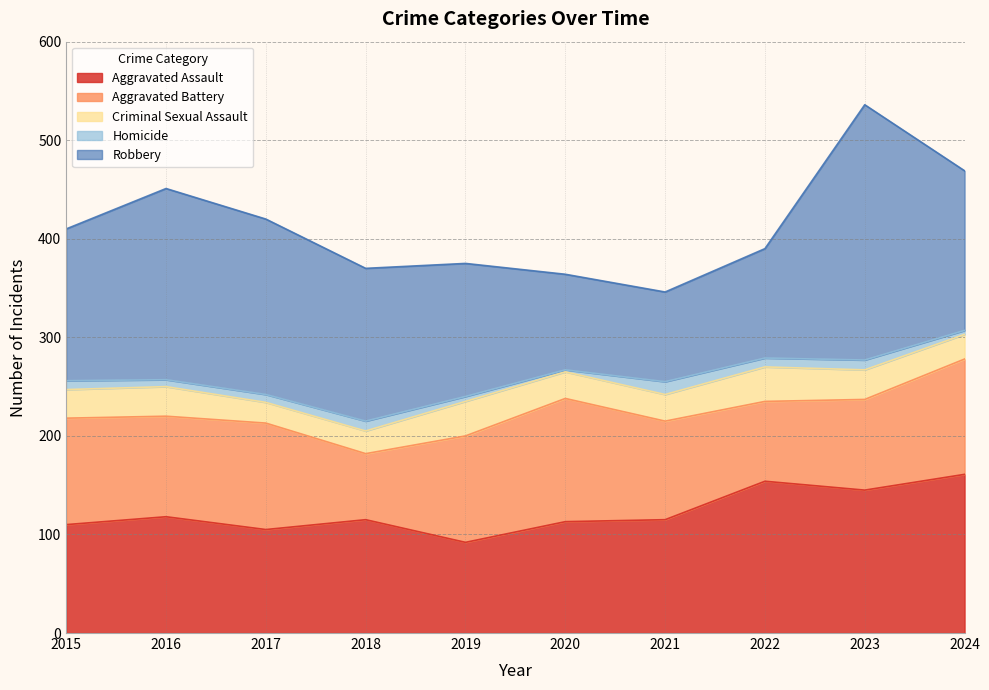

At which category does Aggravated Battery reach its first local valley?

2016